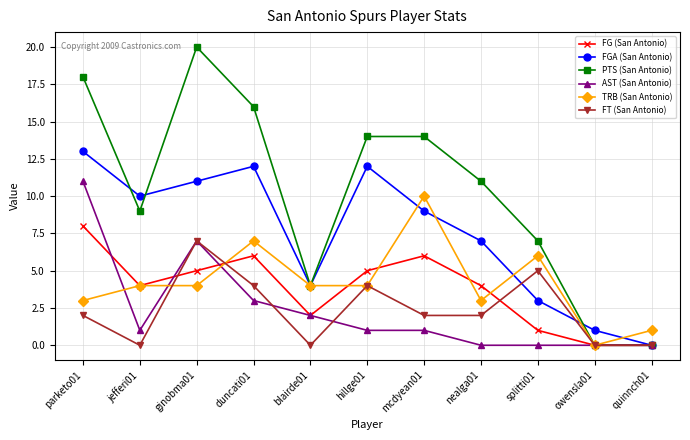

How many interior local peaks does the FGA (San Antonio) series have?

2